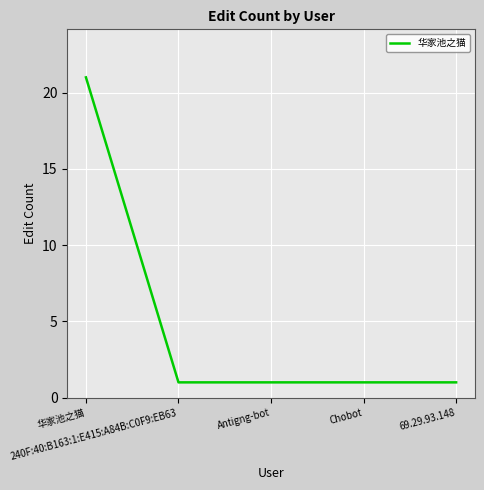

Reading left to right, what are all the values shown in this chart?

华家池之猫=21	240F:40:B163:1:E415:A84B:C0F9:EB63=1	Antigng-bot=1	Chobot=1	69.29.93.148=1